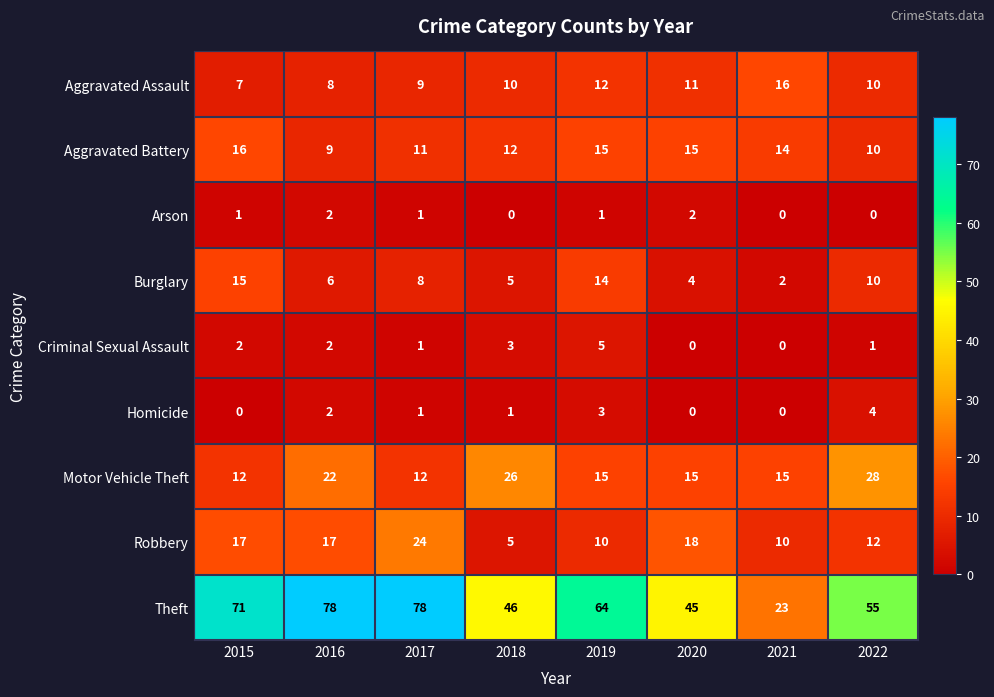

True or false: Robbery has a value of 10 at 2021.

True